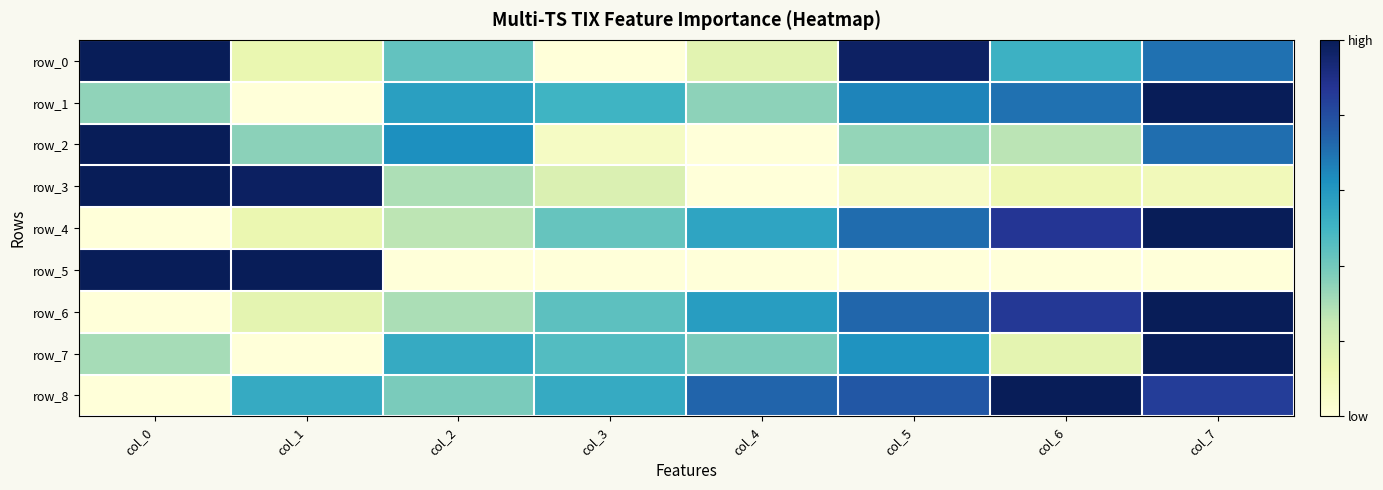

Count the row_6 values in the range 0 to 1.

8